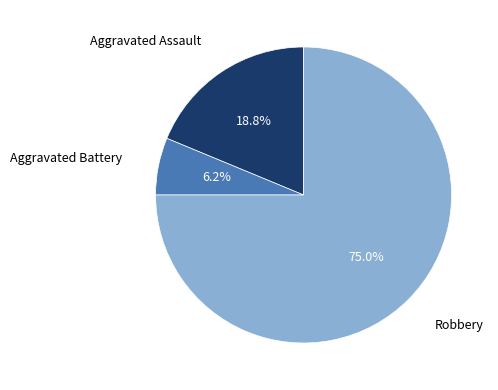

Does any single category account for the majority?

Yes